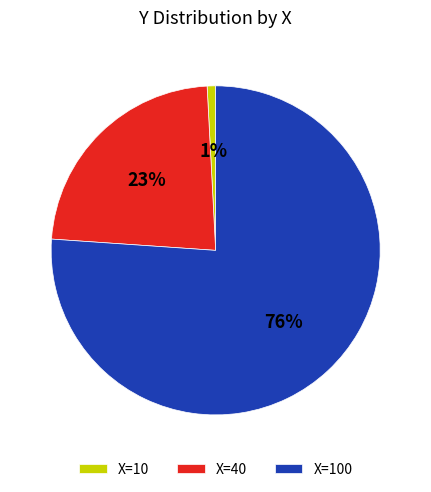

Count the number of slices in the pie.

3